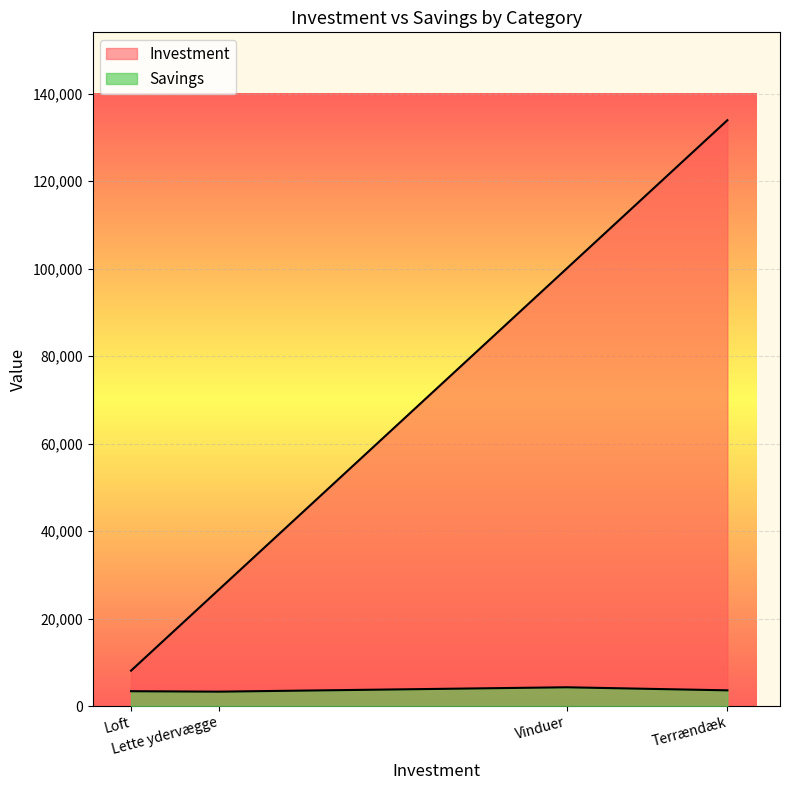

What is the total value across all series at Terrændæk?

137500